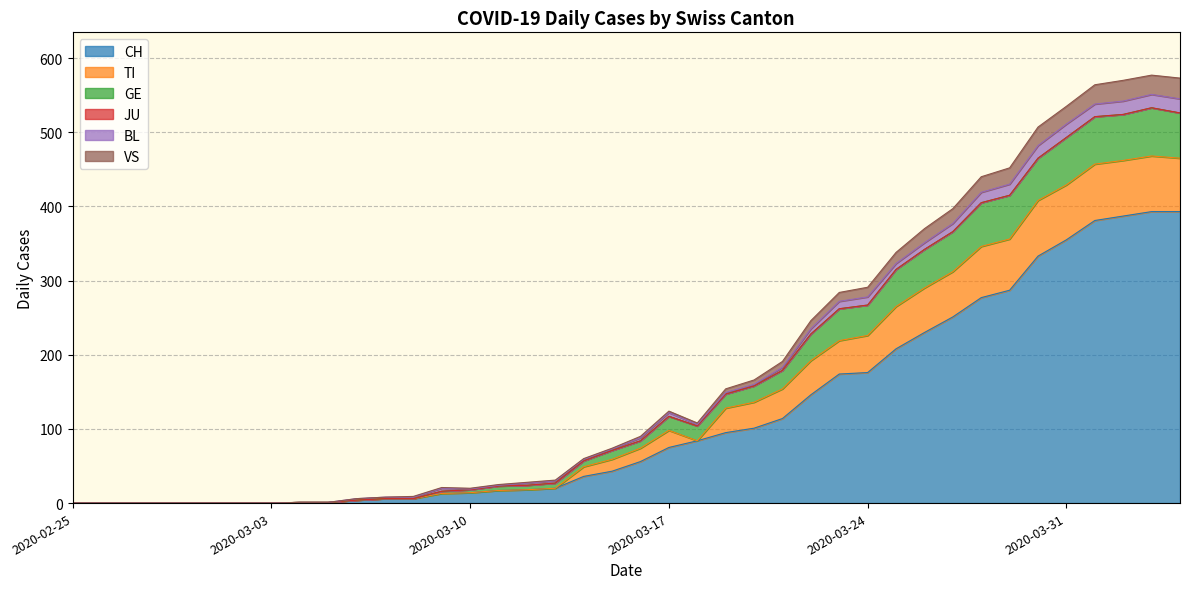

What is the label of the 28th point from the left?

2020-03-23